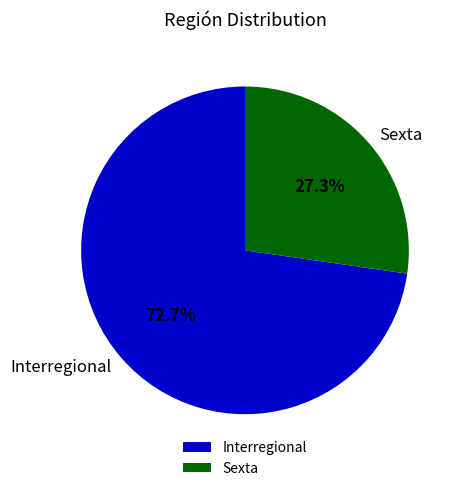

To the nearest percent, what is the average slice percentage?

50%